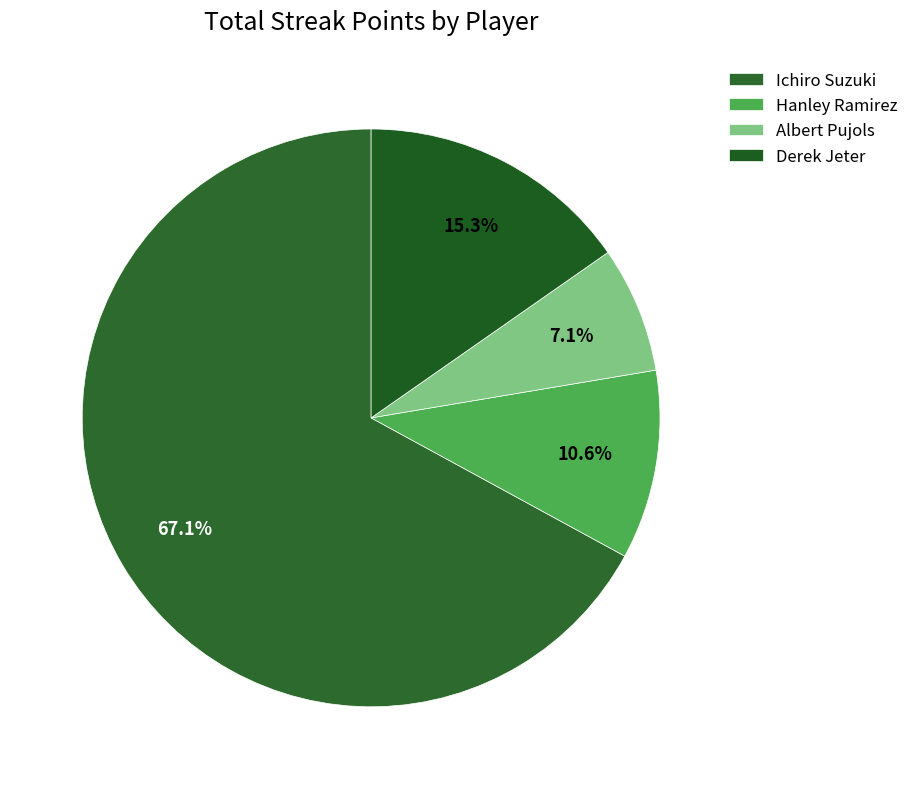

What portion of the pie excludes Hanley Ramirez?

89.4%